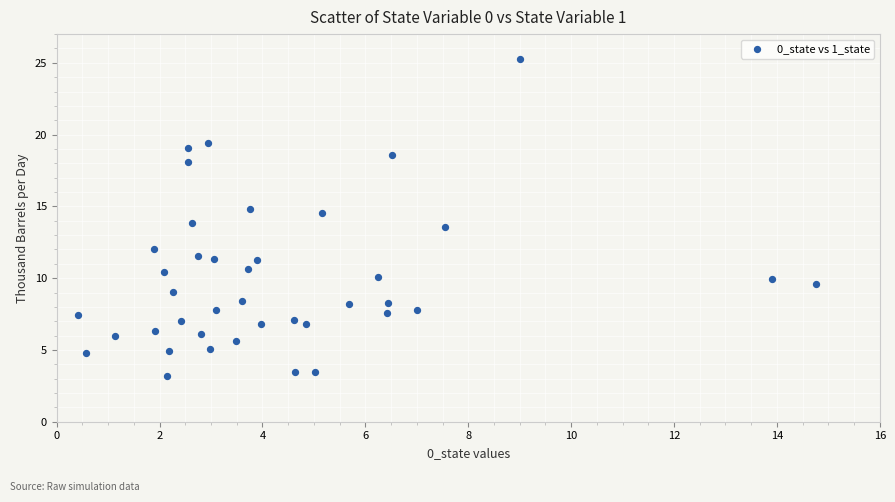

What is the range of X values (max minus min)?

14.3